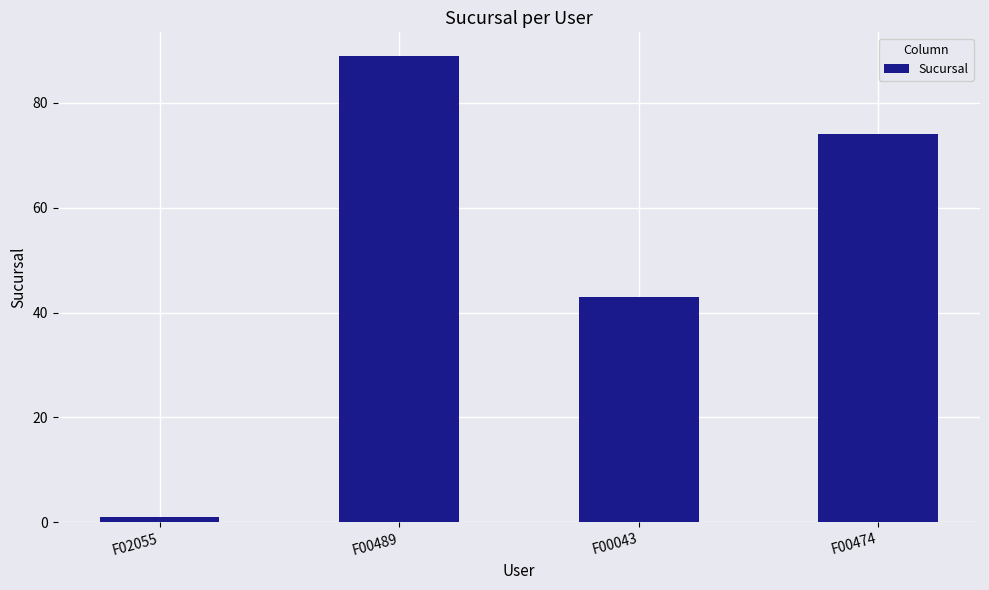

List the labels in order of value, smallest first.

F02055, F00043, F00474, F00489